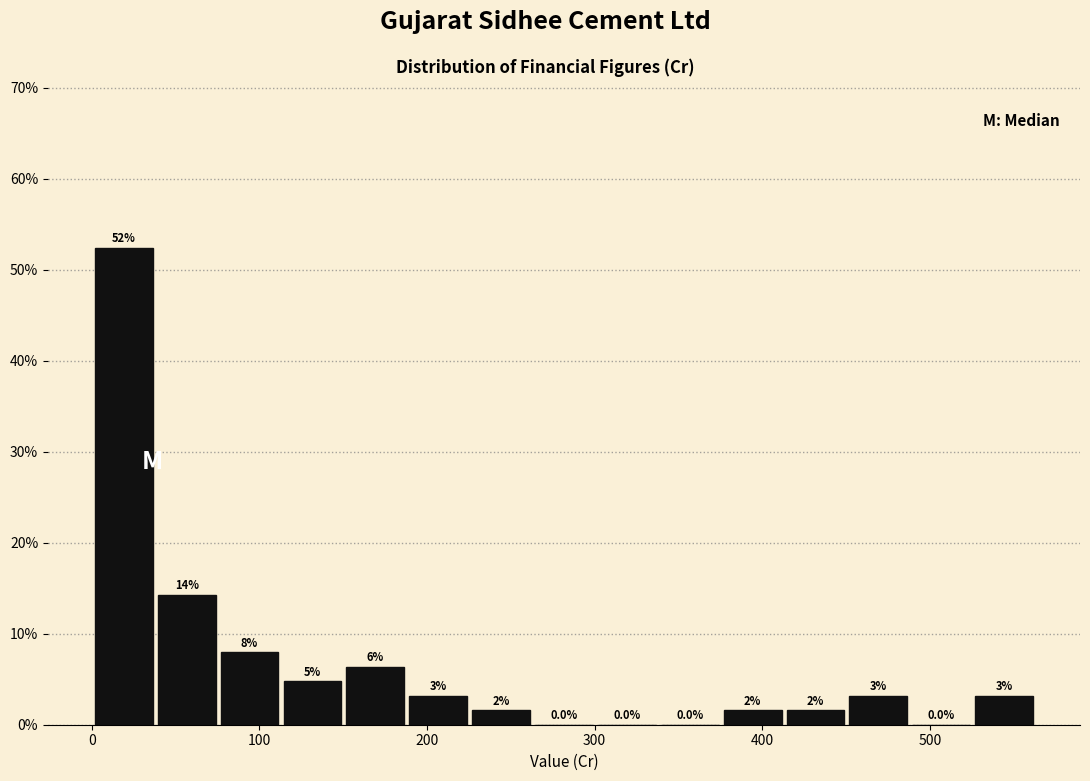

Read against the x-axis, roughly where is the centre of the tallest bar?

20